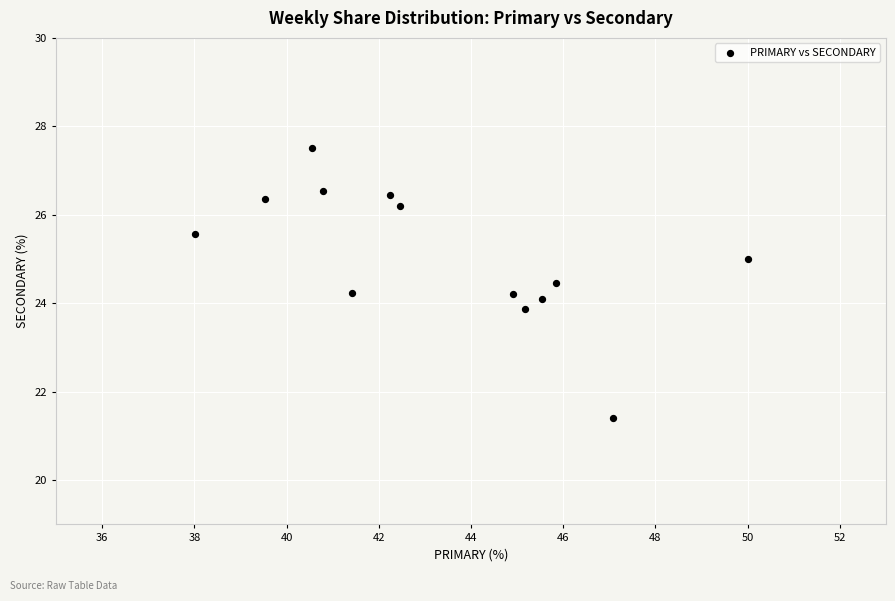

What is the range of Y values (max minus min)?

6.1